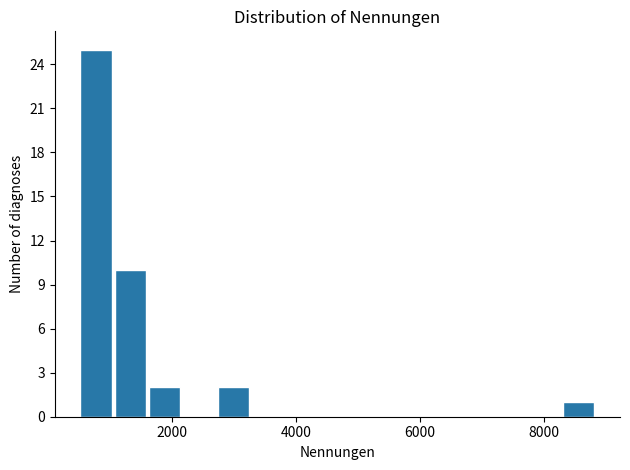

Read against the x-axis, roughly where is the centre of the tallest bar?

800